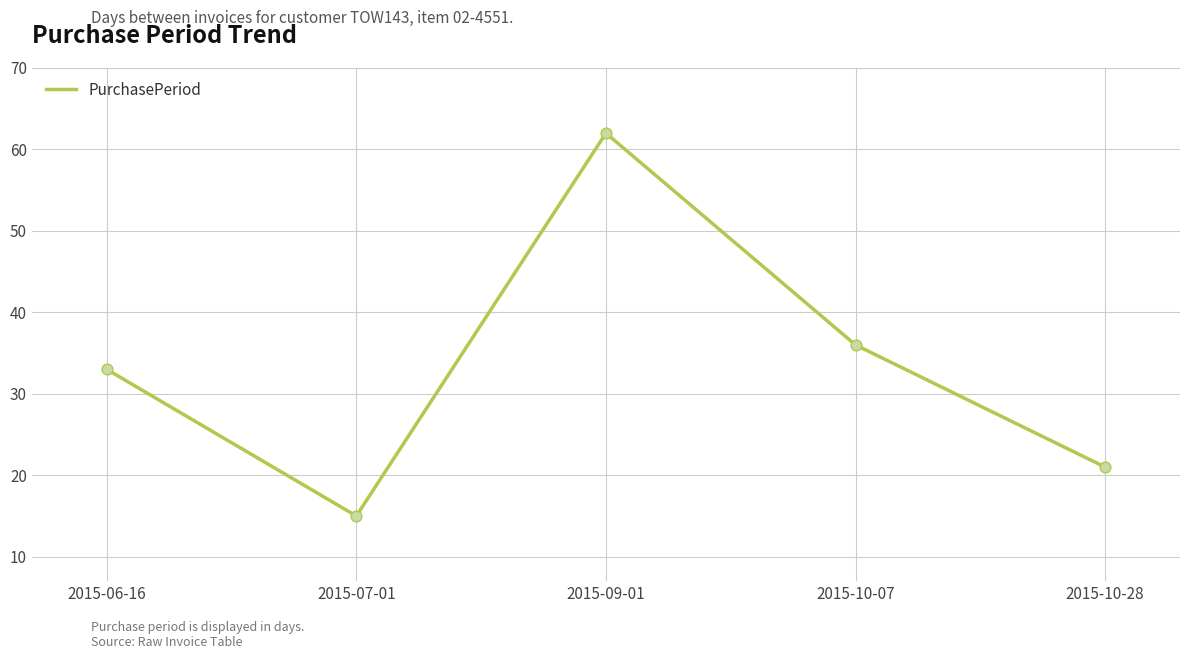

Between 2015-10-28 and 2015-10-07, which is larger?

2015-10-07